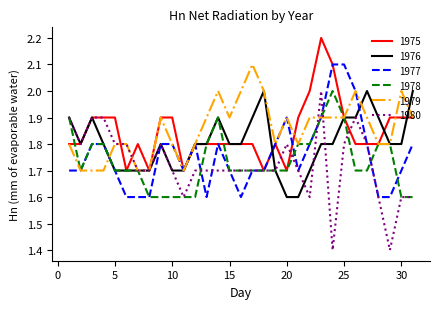

What are all the series names shown in the legend?

1975, 1976, 1977, 1978, 1979, 1980